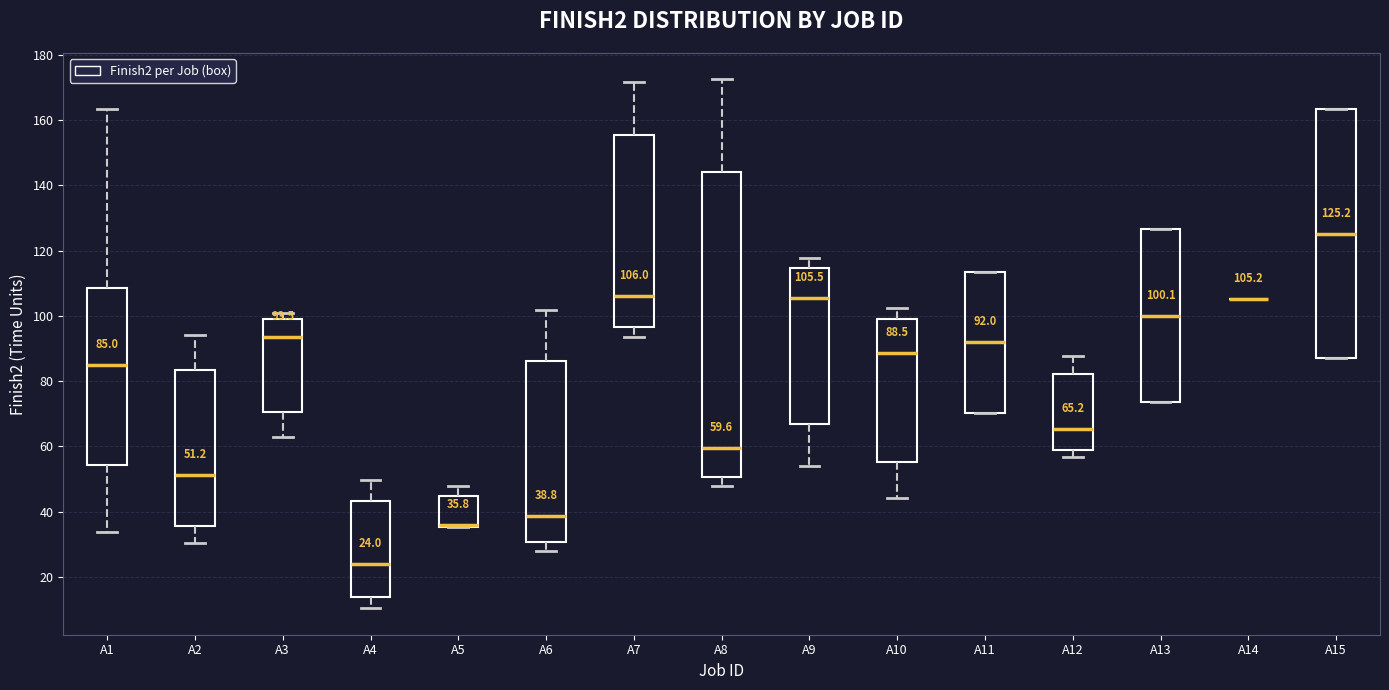

Comparing the boxes themselves (not the whiskers), which one is the tallest?

A8